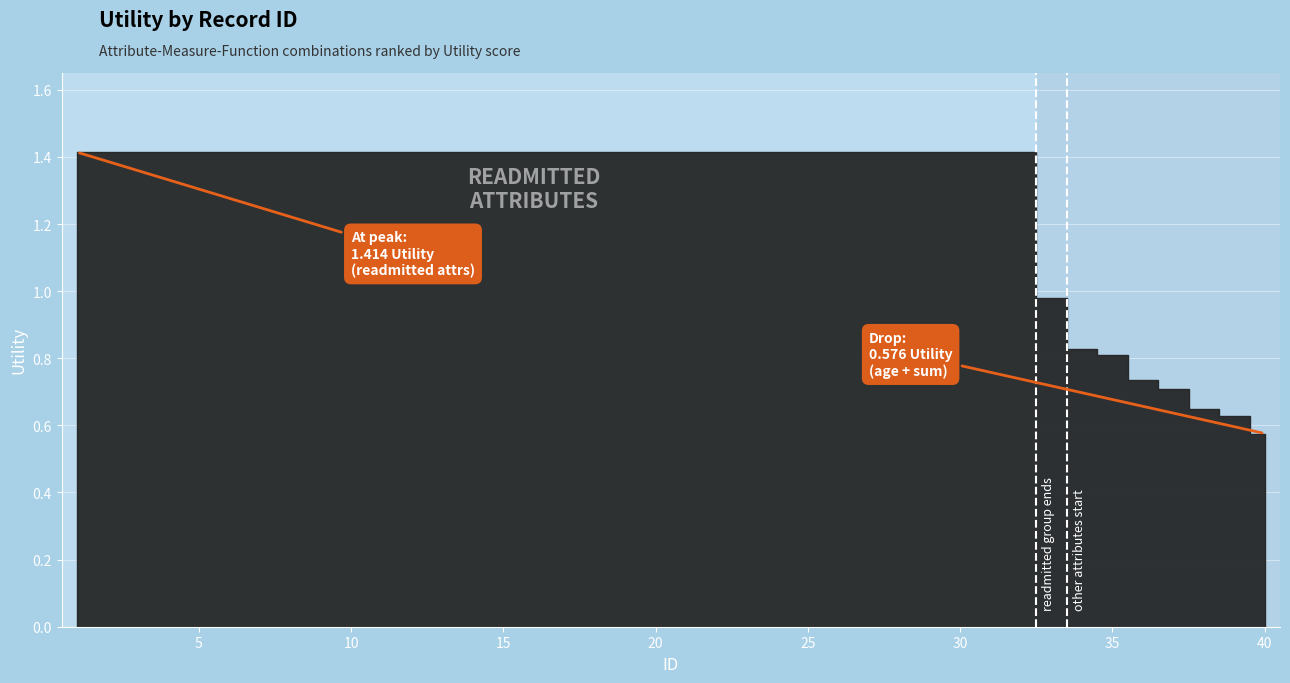

True or false: the data shows 1.4 at 17.

True